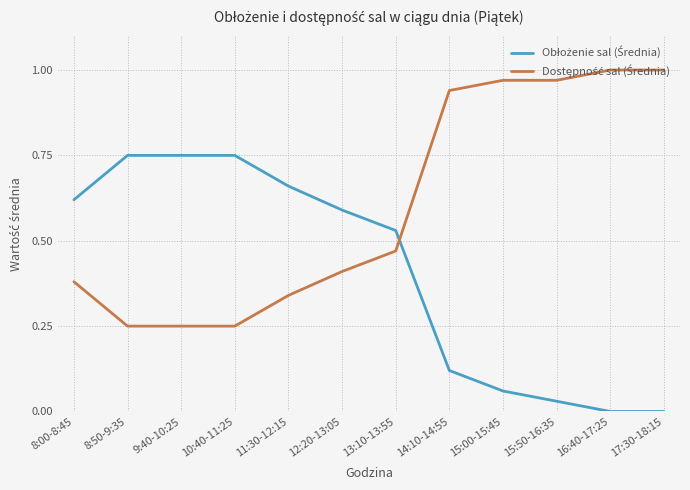

What position from the right is 12:20-13:05?

7